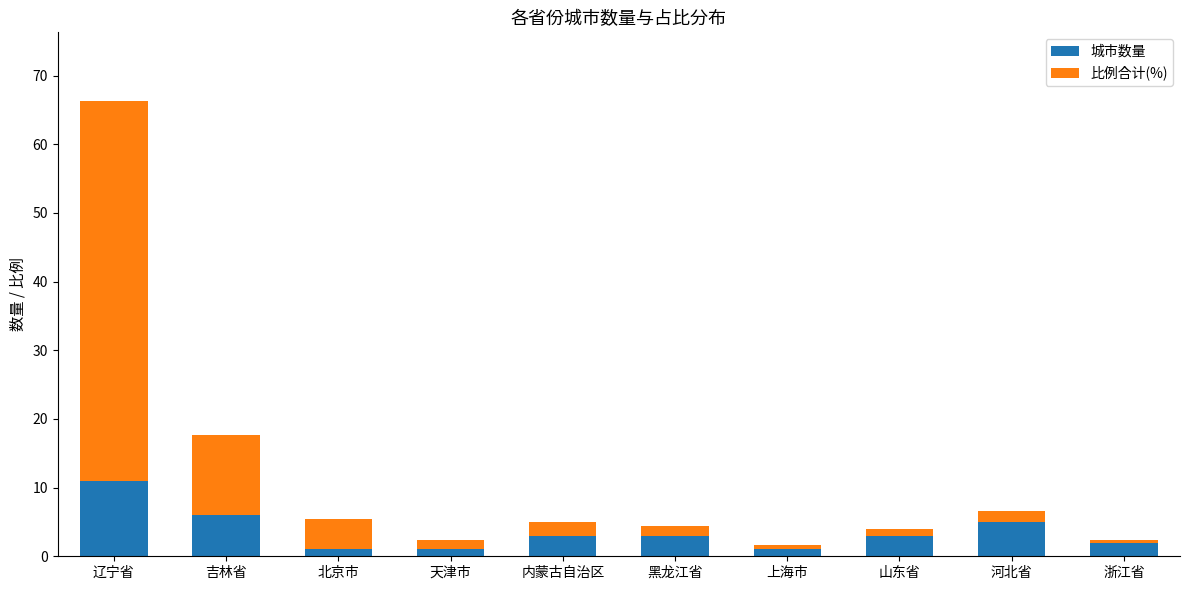

Are the bars grouped side by side (vs. stacked)?

No